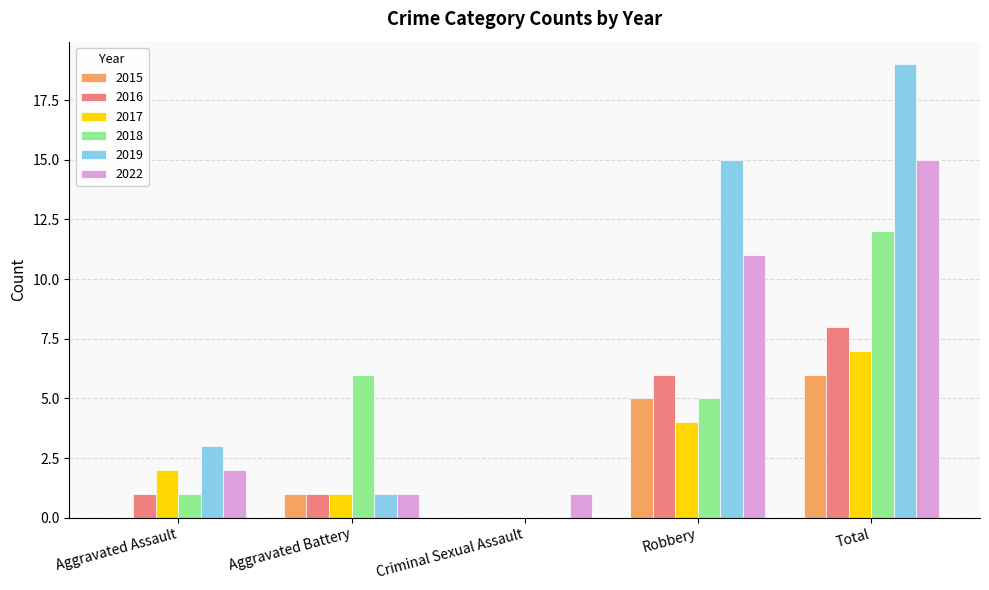

Reading left to right, what are all the values shown in this chart?

2015: Aggravated Assault=0	Aggravated Battery=1	Criminal Sexual Assault=0	Robbery=5	Total=6
2016: Aggravated Assault=1	Aggravated Battery=1	Criminal Sexual Assault=0	Robbery=6	Total=8
2017: Aggravated Assault=2	Aggravated Battery=1	Criminal Sexual Assault=0	Robbery=4	Total=7
2018: Aggravated Assault=1	Aggravated Battery=6	Criminal Sexual Assault=0	Robbery=5	Total=12
2019: Aggravated Assault=3	Aggravated Battery=1	Criminal Sexual Assault=0	Robbery=15	Total=19
2022: Aggravated Assault=2	Aggravated Battery=1	Criminal Sexual Assault=1	Robbery=11	Total=15